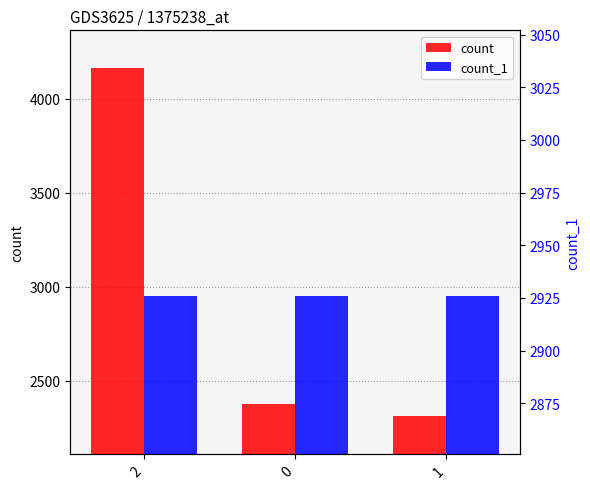

Reading right to left, list all the values displayed in this chart.

count: 2312	2377	4165
count_1: 2951	2952	2951